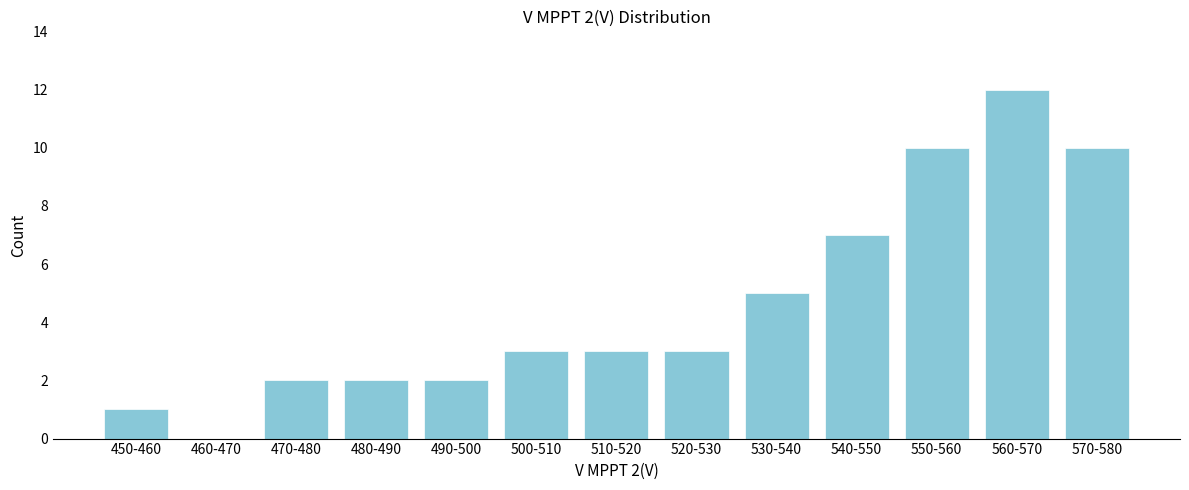

Reading left to right, transcribe all the data shown in this chart.

450-460=1	460-470=0	470-480=2	480-490=2	490-500=2	500-510=3	510-520=3	520-530=3	530-540=5	540-550=7	550-560=10	560-570=12	570-580=10